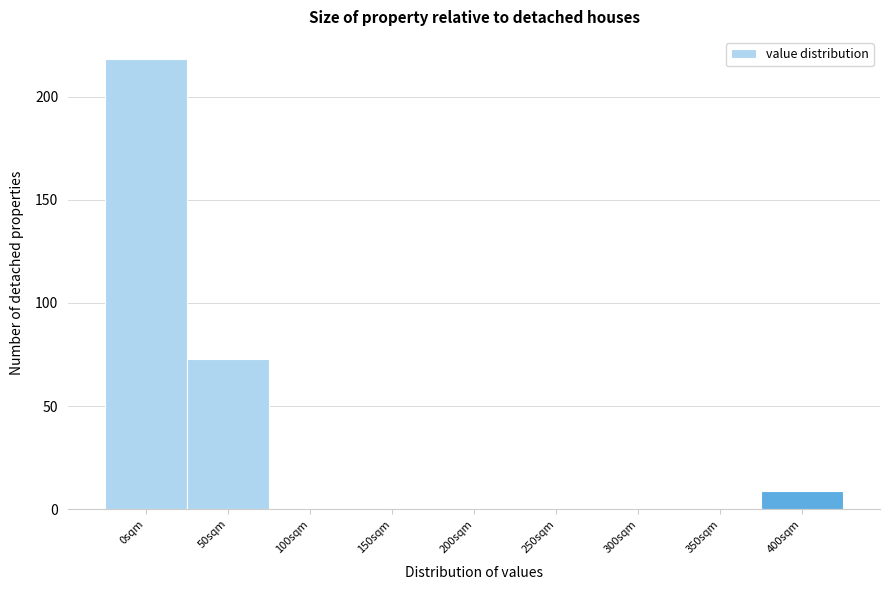

Reading right to left, list all the values displayed in this chart.

400sqm=9	350sqm=0	300sqm=0	250sqm=0	200sqm=0	150sqm=0	100sqm=0	50sqm=73	0sqm=218